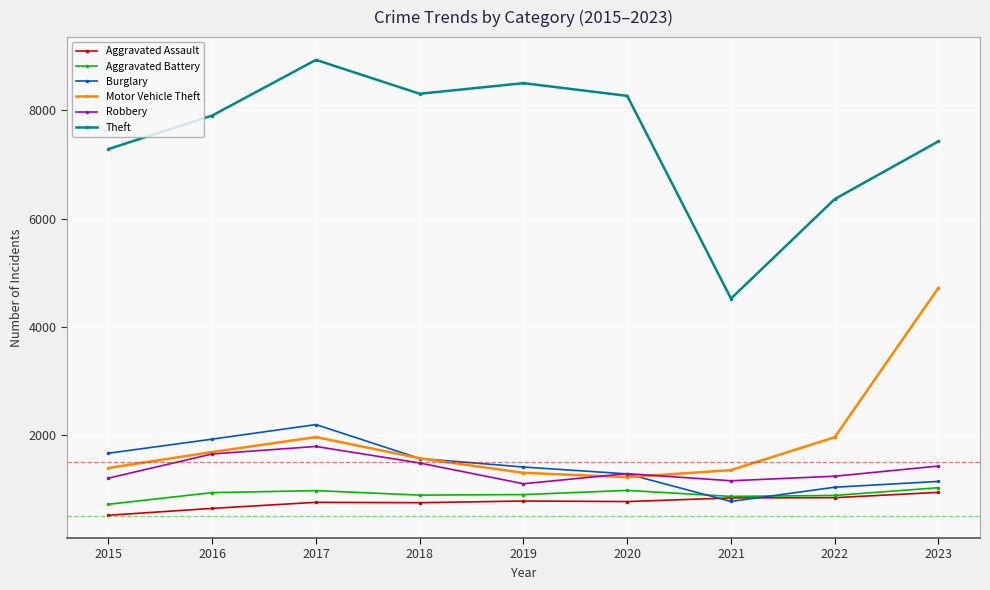

At 2019, list the series in order from smallest to largest.

Aggravated Assault, Aggravated Battery, Robbery, Motor Vehicle Theft, Burglary, Theft